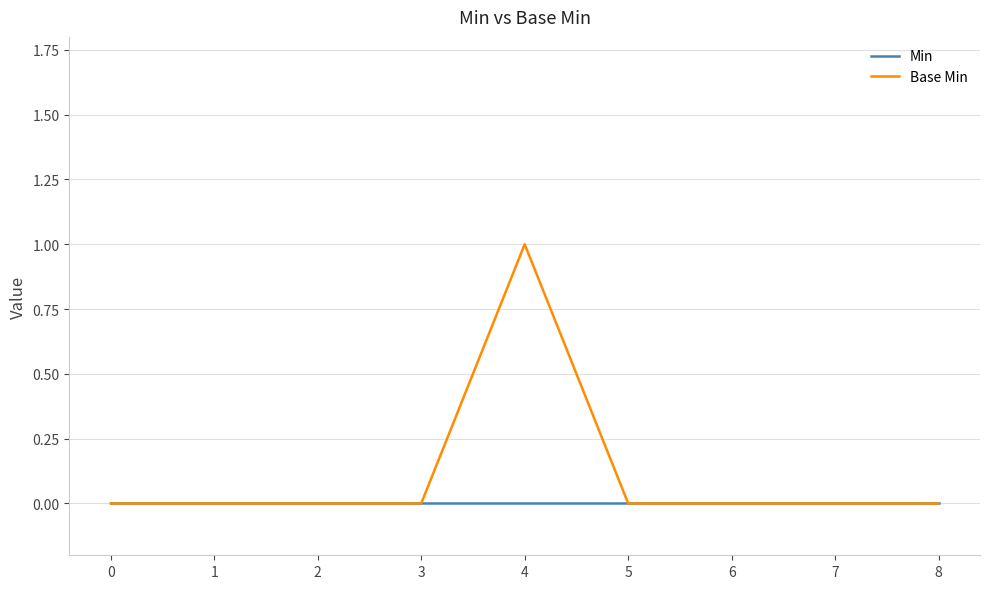

Which series has the largest range (max minus min)?

Base Min